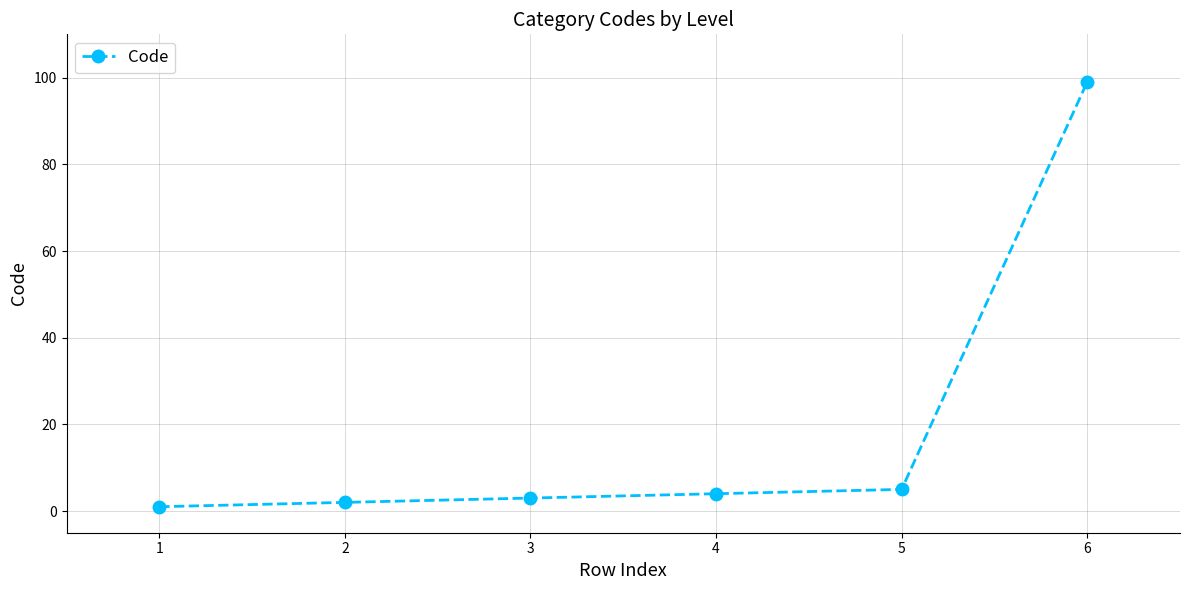

What is the ratio of the value at 4 to the value at 3?

1.3